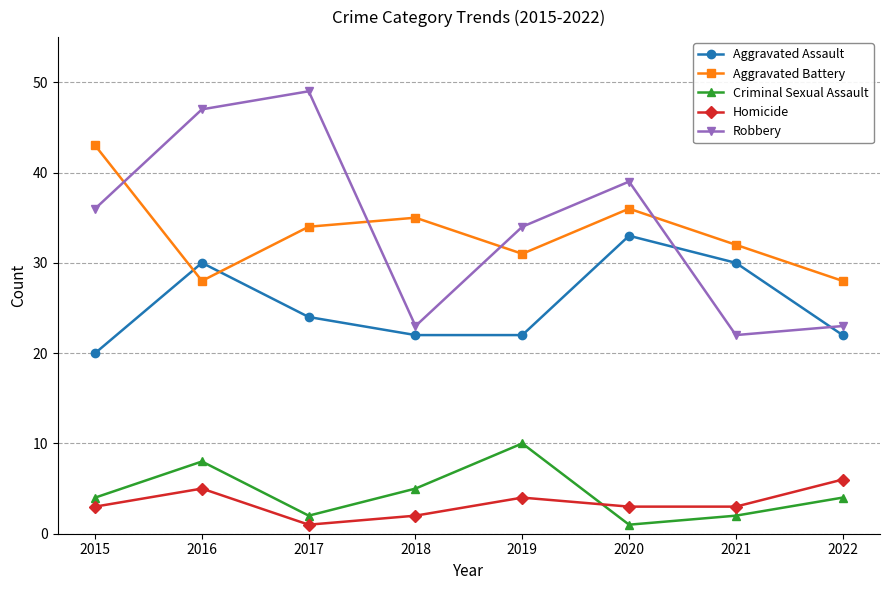

Is it true that Robbery equals 23 at 2022?

True